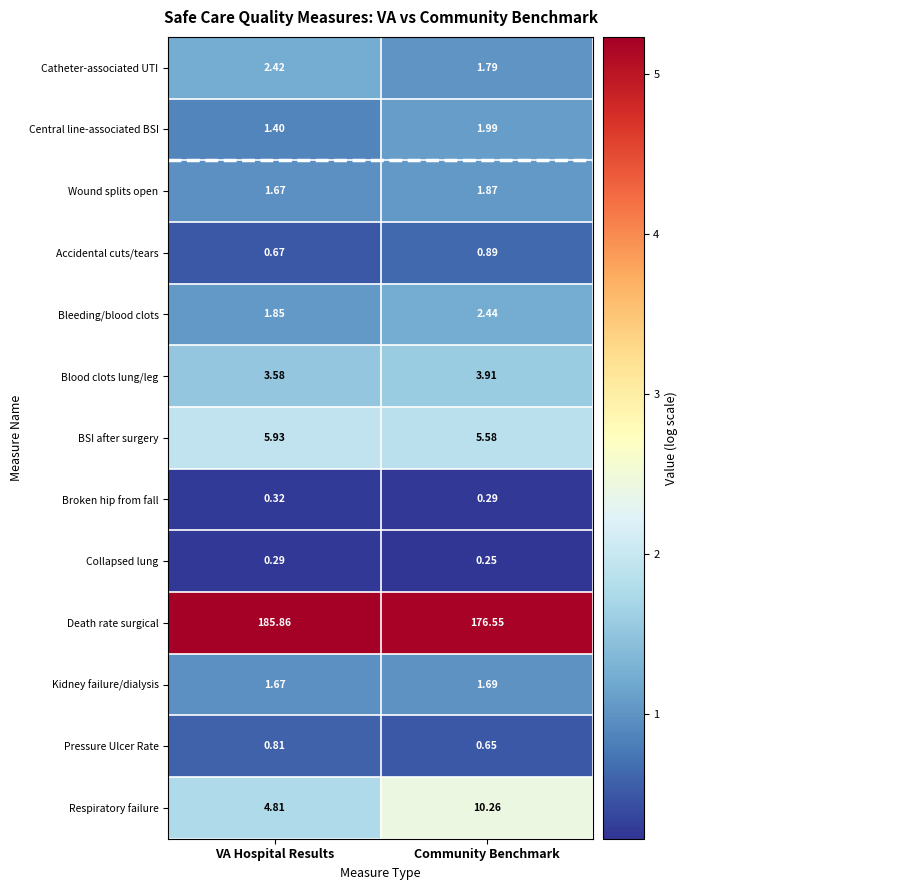

What is the difference between the highest and lowest values at VA Hospital Results?

185.6